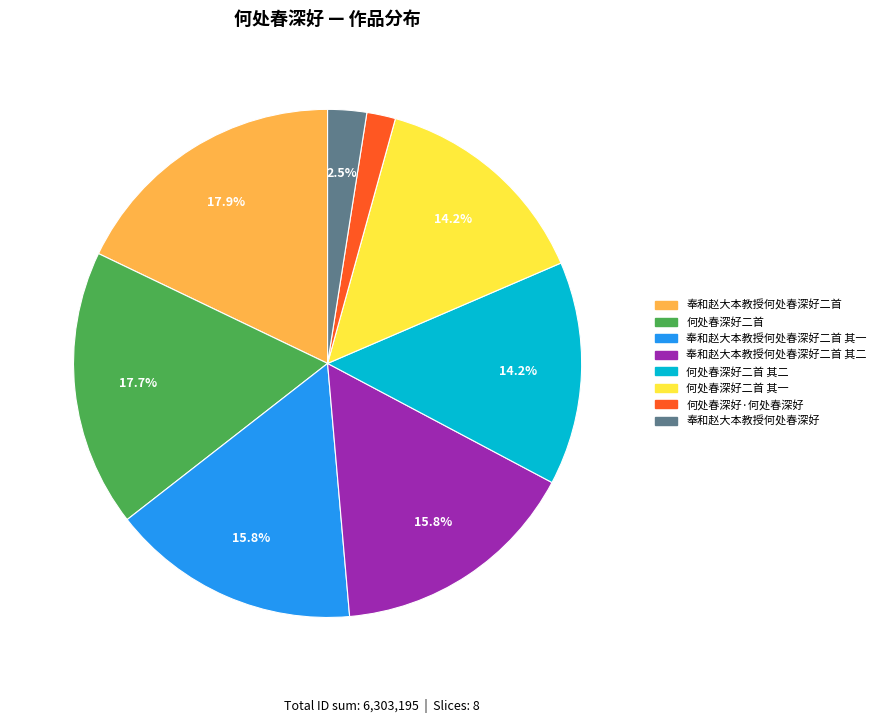

Is there a majority slice in this chart?

No